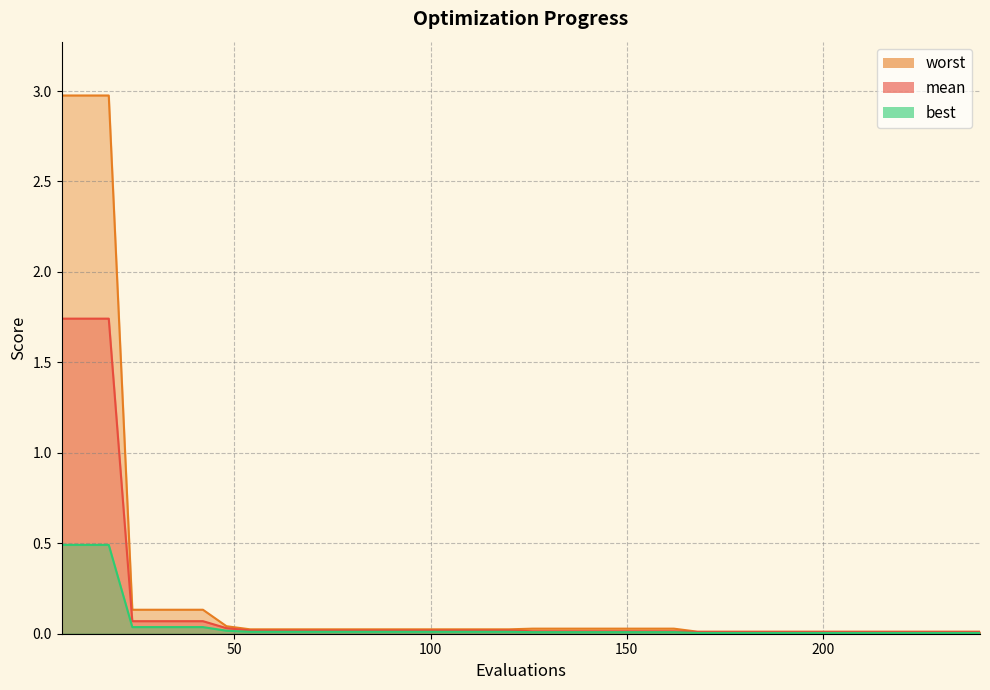

Which category has the highest value across all series?

6